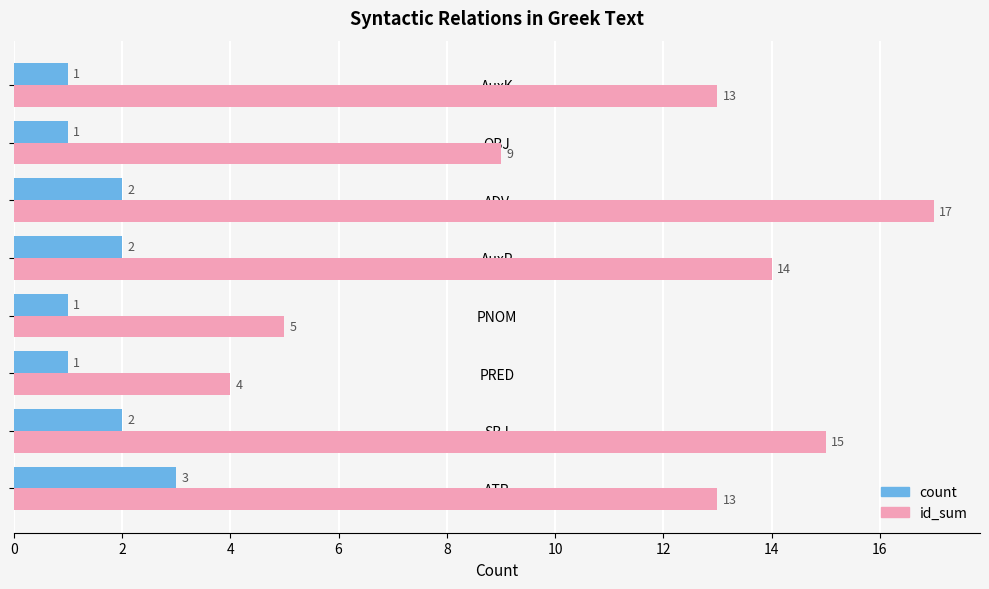

At AuxP, list the series in order from largest to smallest.

id_sum, count